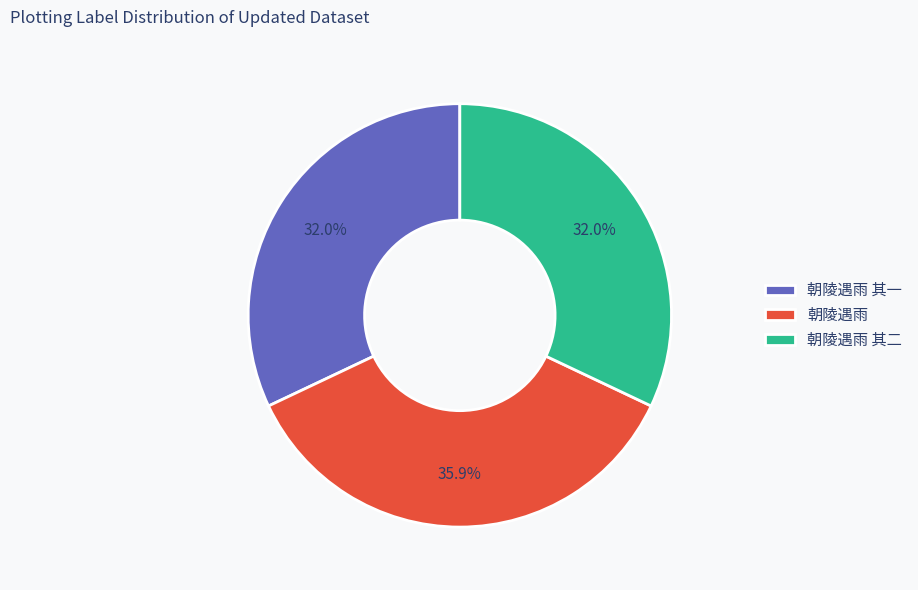

Which has a higher value, 朝陵遇雨 or 朝陵遇雨 其二?

朝陵遇雨